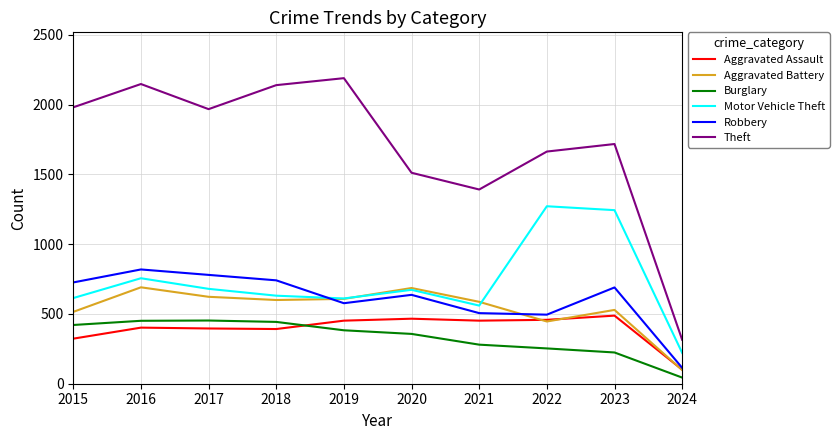

In Aggravated Assault, how many points are lower than both neighbors (excluding endpoints)?

2